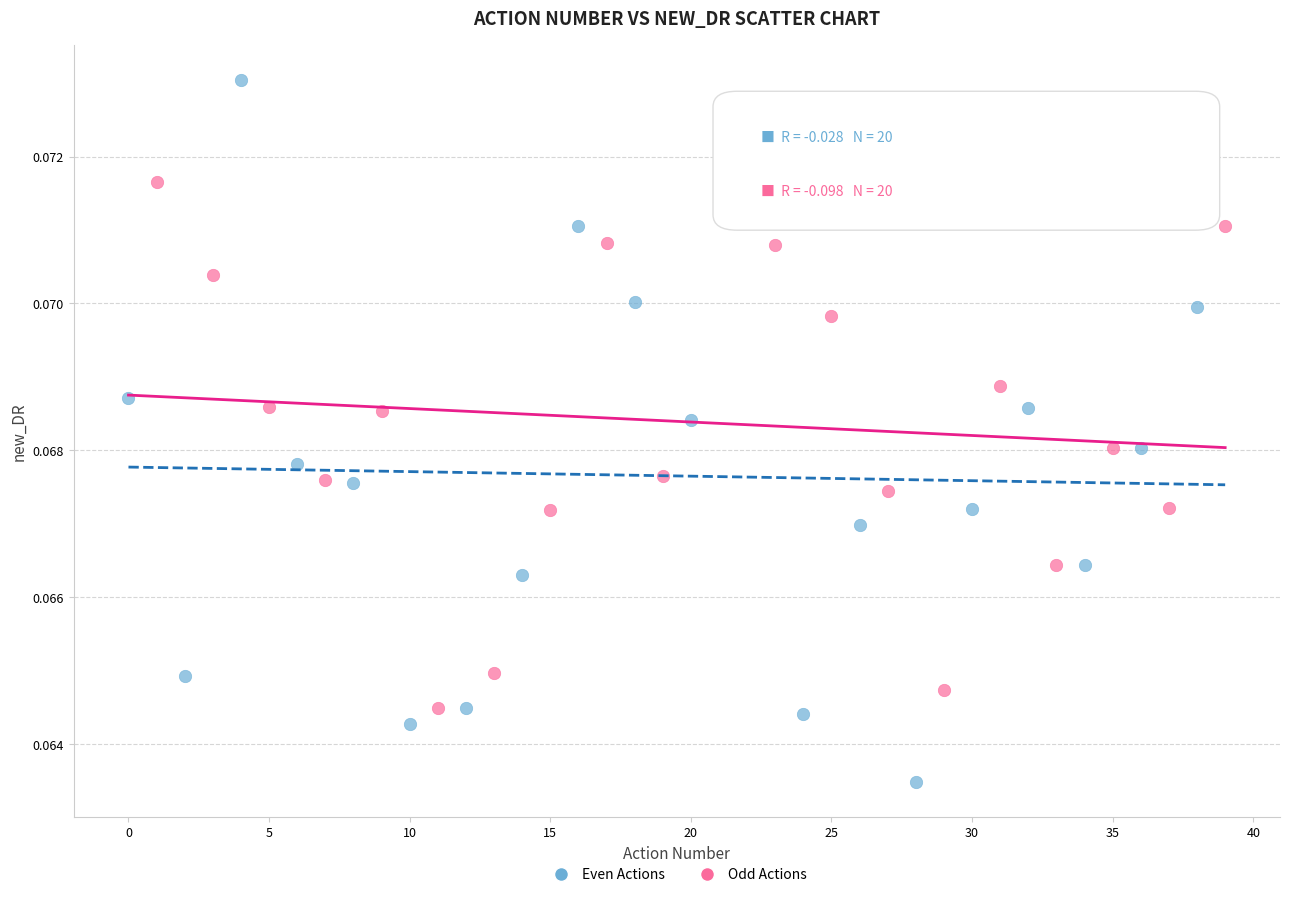

Which series reaches the maximum Y coordinate?

Even Actions